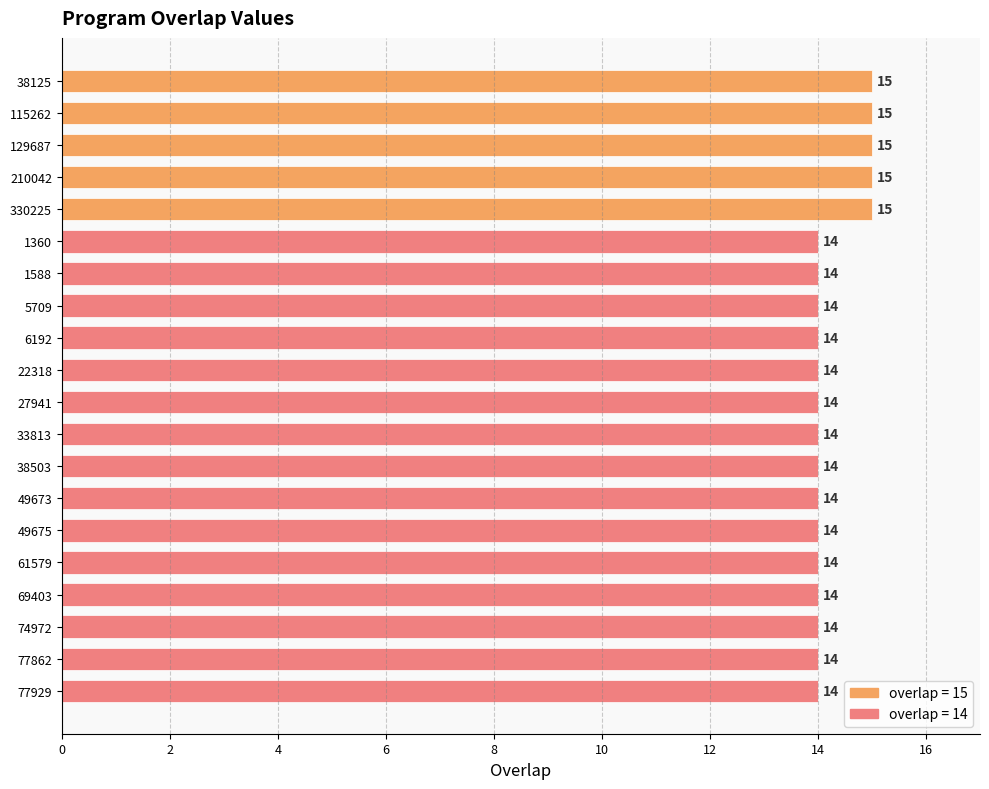

What position from the top is 6192?

9